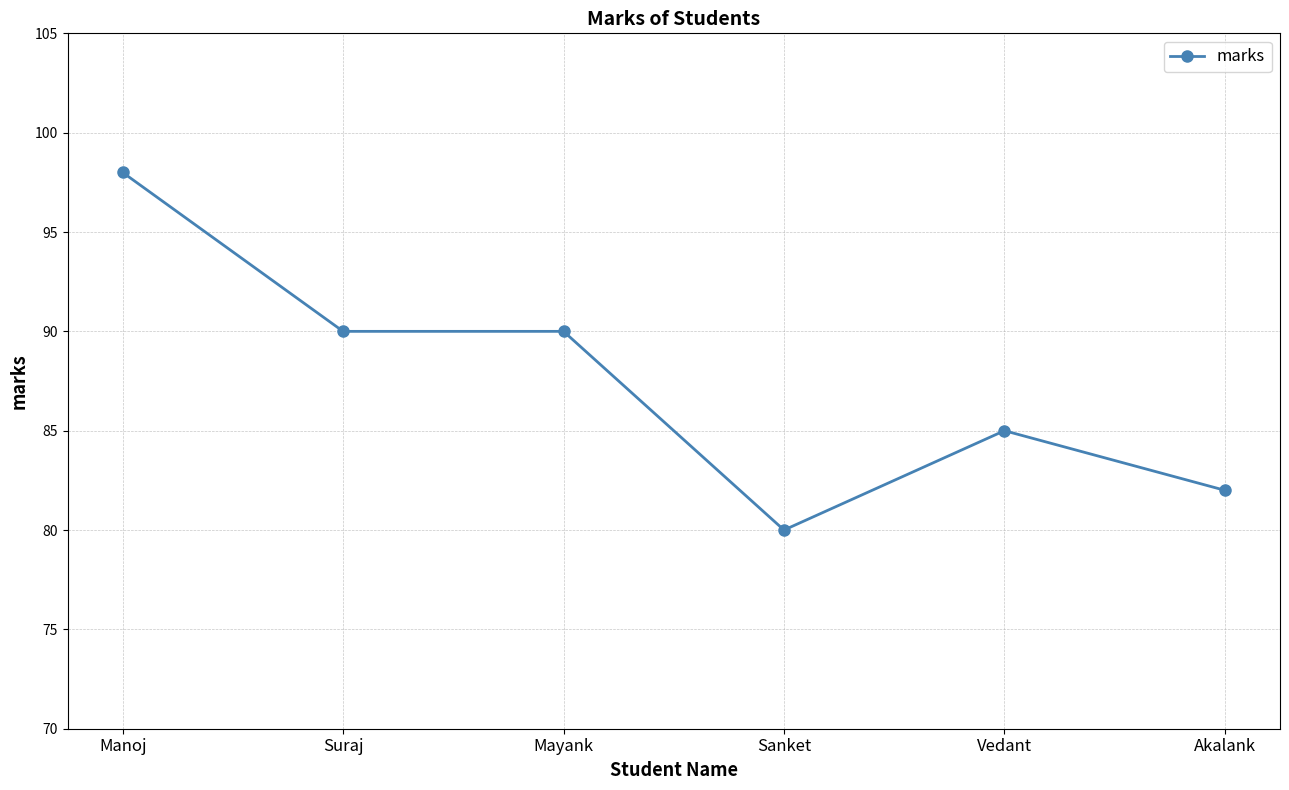

At which category does the chart reach its peak across all series?

Manoj